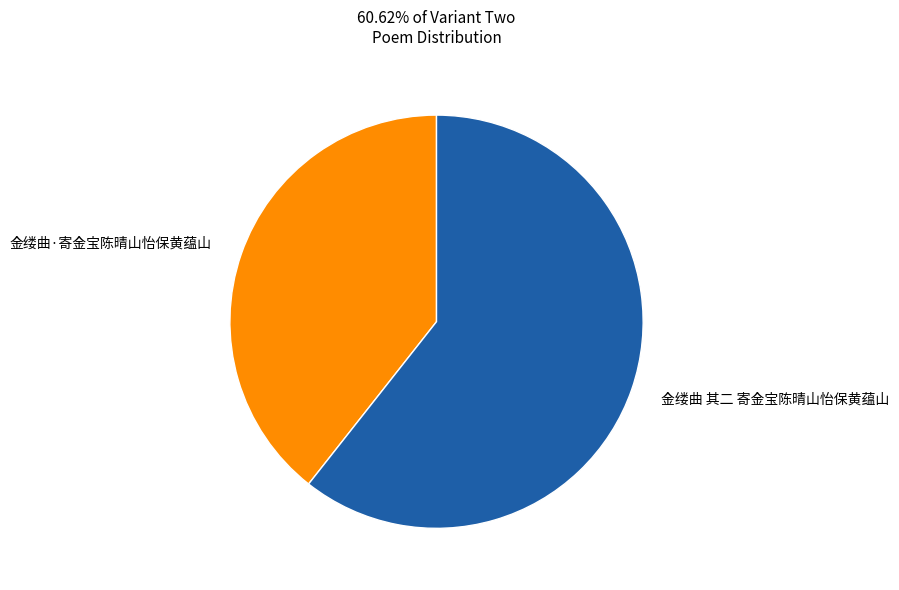

Rank the categories by value from highest to lowest.

金缕曲 其二 寄金宝陈晴山怡保黄蕴山, 金缕曲·寄金宝陈晴山怡保黄蕴山